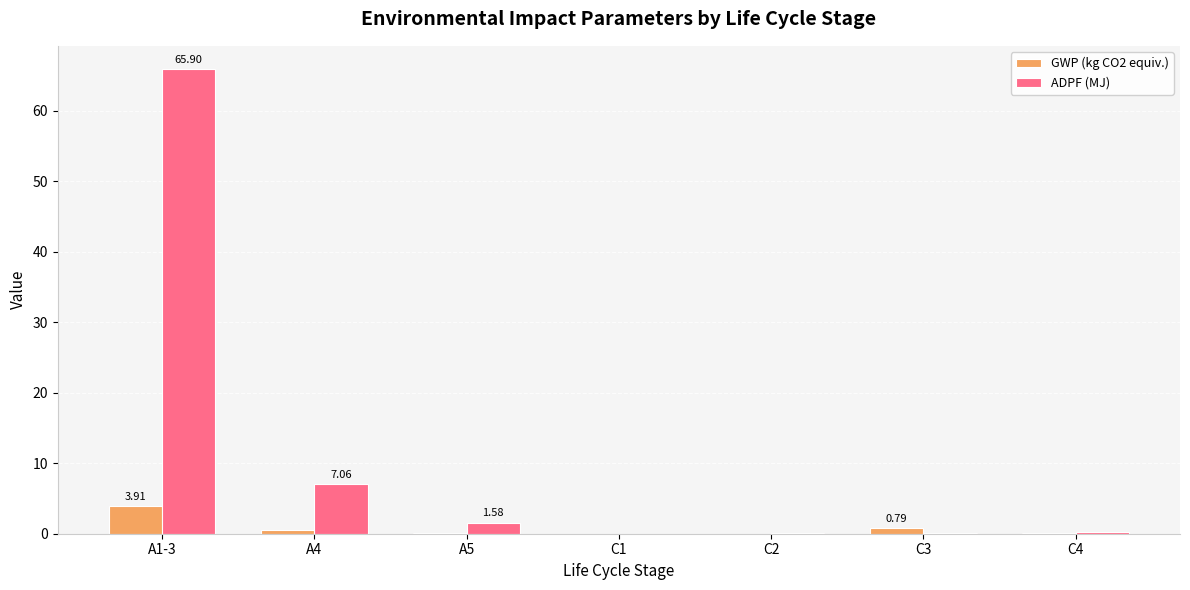

Count the number of categories in the chart.

7